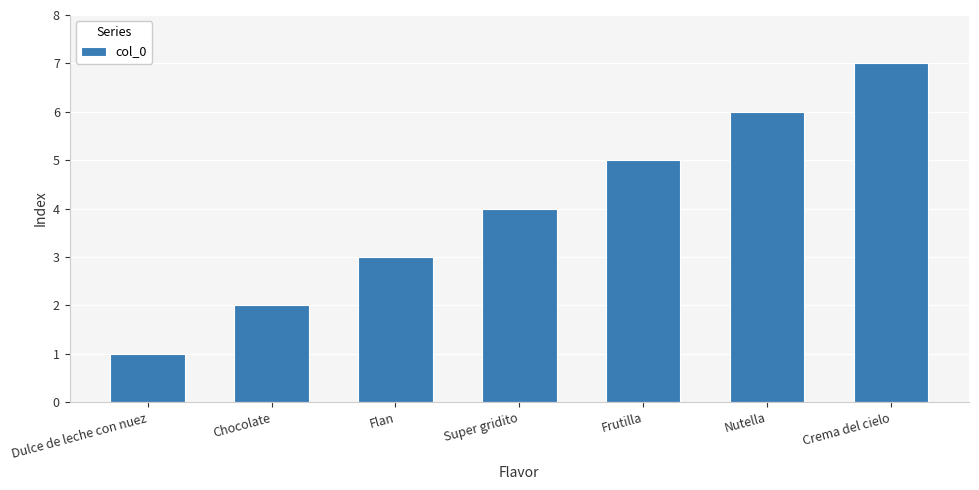

The value at Nutella is 11. True or false?

False